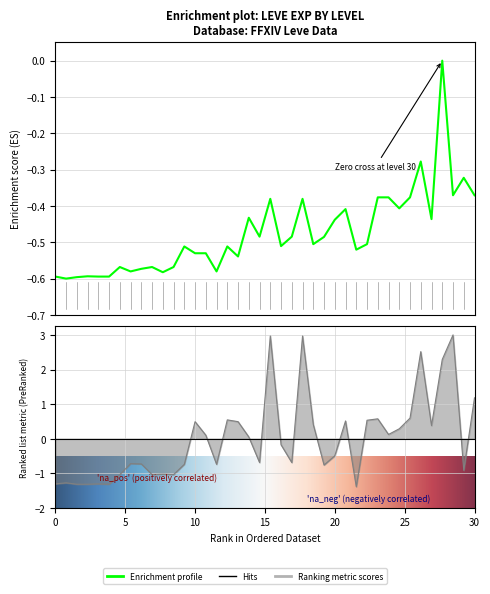

What is the approximate value of Leve Gil at 25?

0.3